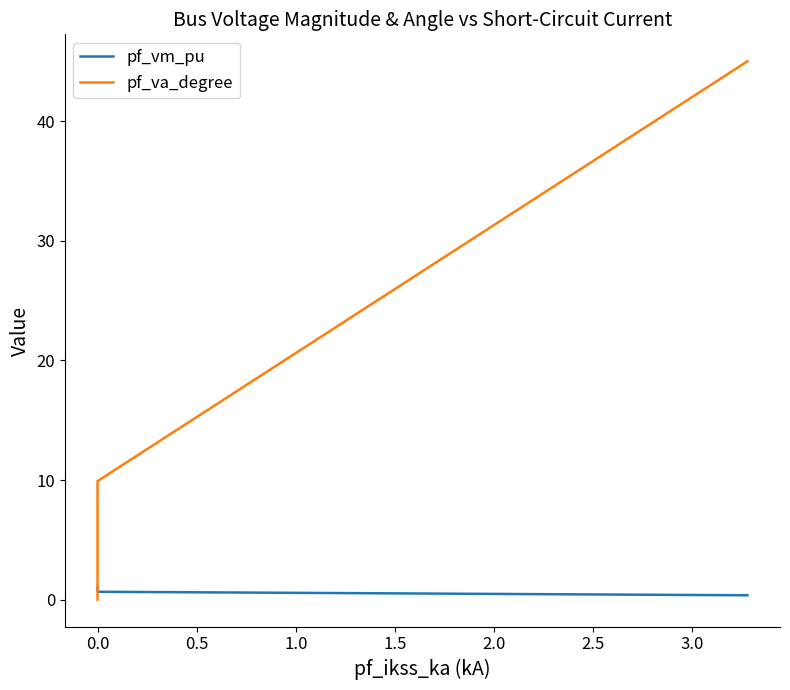

List the series in order of their peak value, lowest first.

pf_vm_pu, pf_va_degree